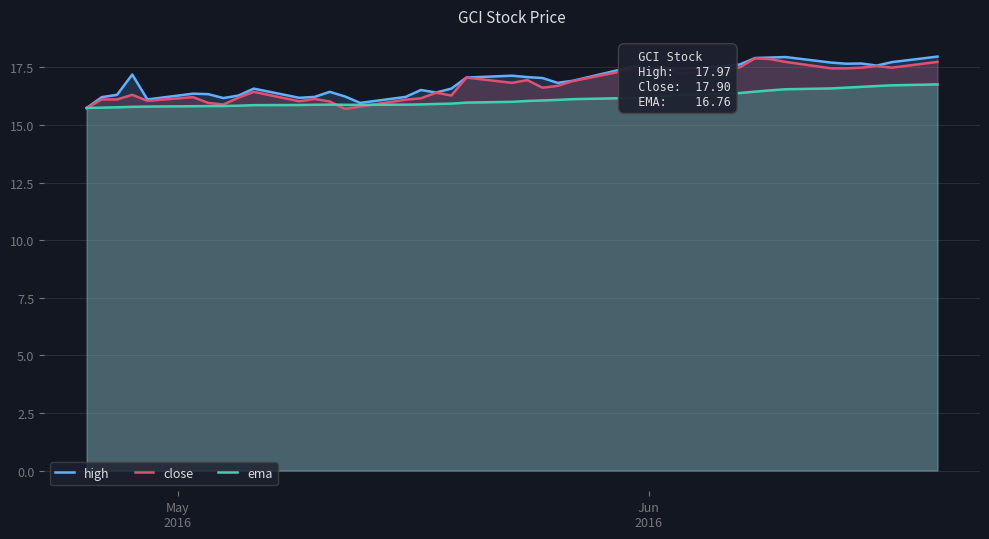

At how many categories does at least one series exceed 17?

20